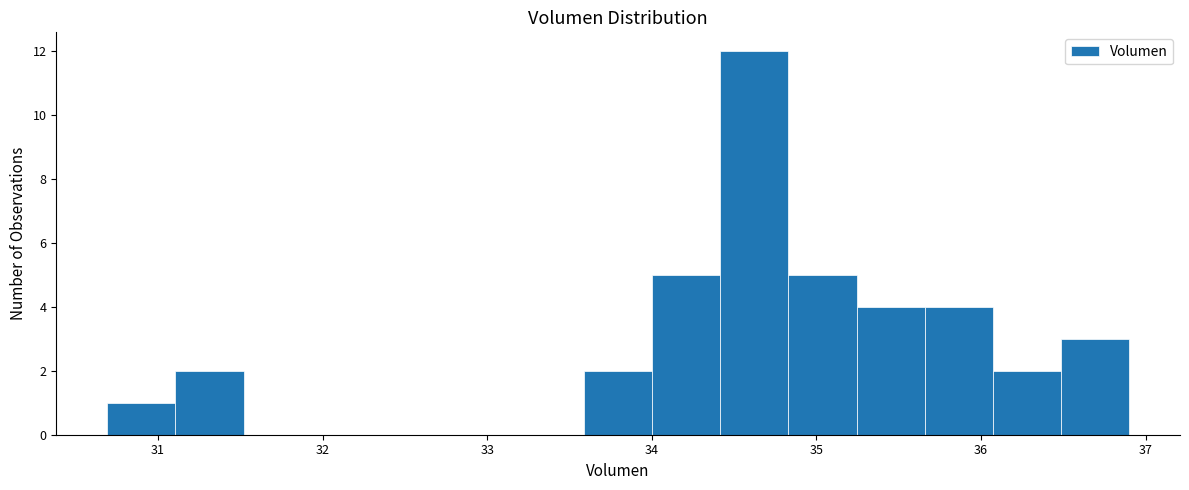

What is the height of the bar covering 35.7 to 36.1 on the x-axis? Neither the bar edges nor the heights are printed on the chart, so give them approximately, as read against the axes.

4